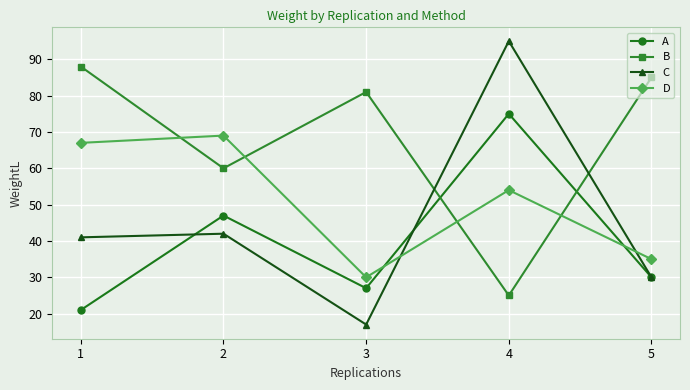

At which label is A closest to 48?

2